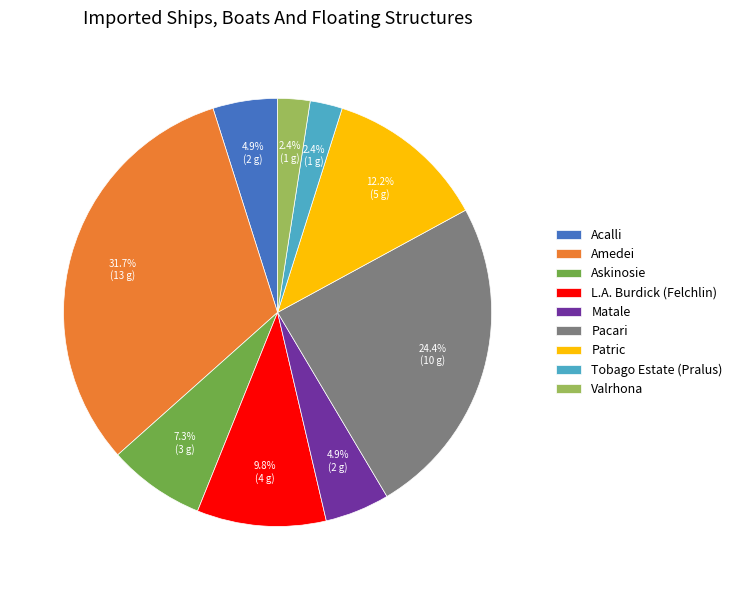

Which slice is the largest?

Amedei